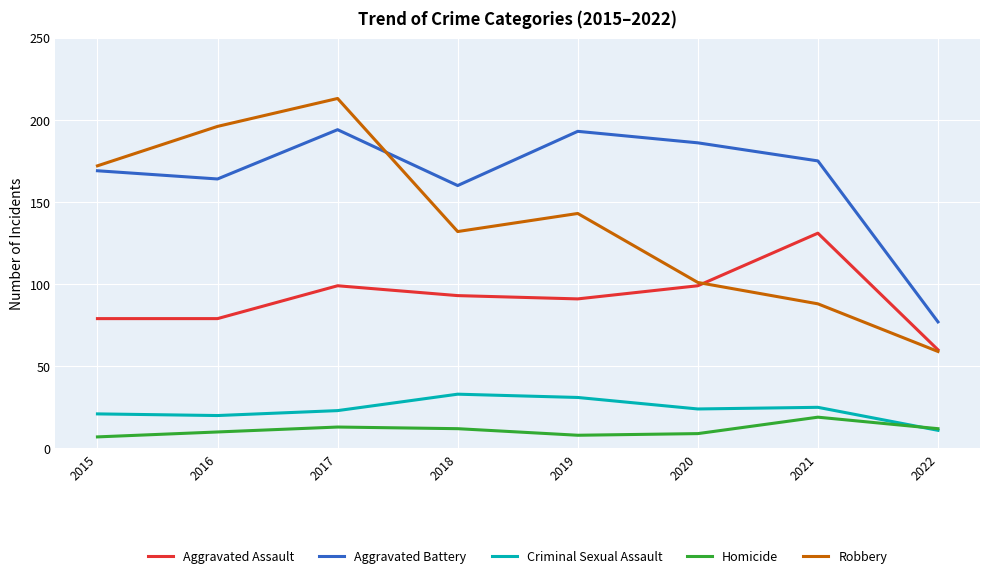

Rank the series at 2017 from highest to lowest value.

Robbery, Aggravated Battery, Aggravated Assault, Criminal Sexual Assault, Homicide